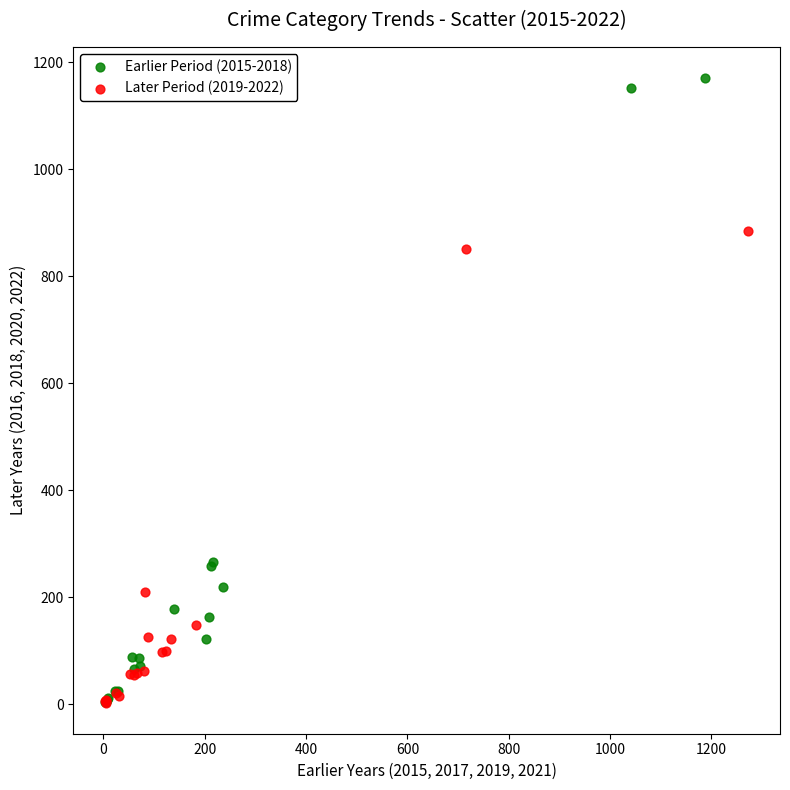

Which series reaches the maximum Y coordinate?

Earlier Period (2015-2018)